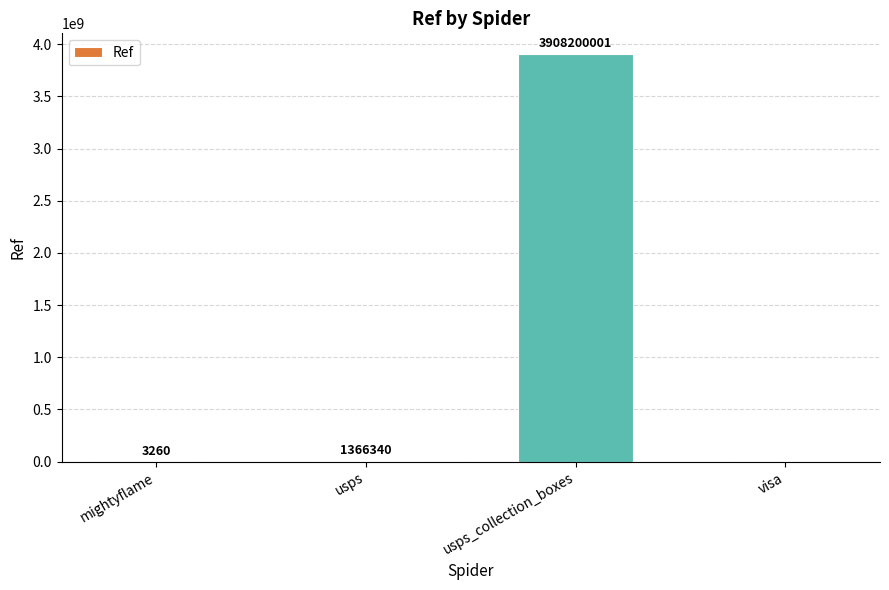

What is the maximum value shown in the chart?

3908200001